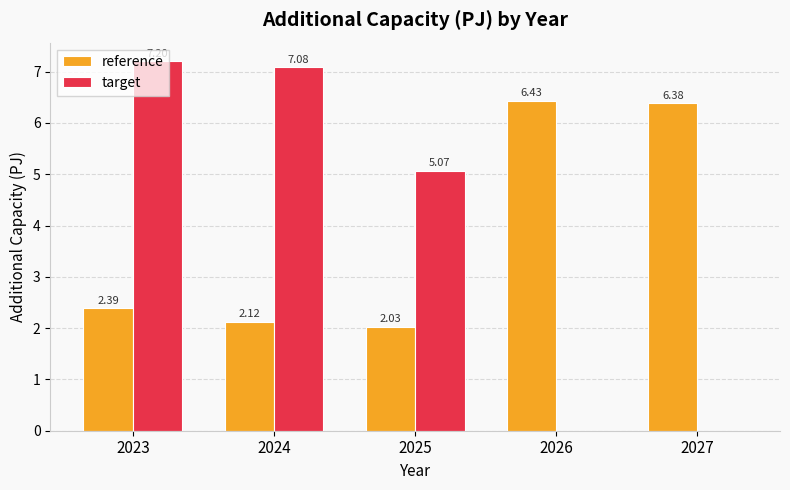

How many positive values does the target series have?

3